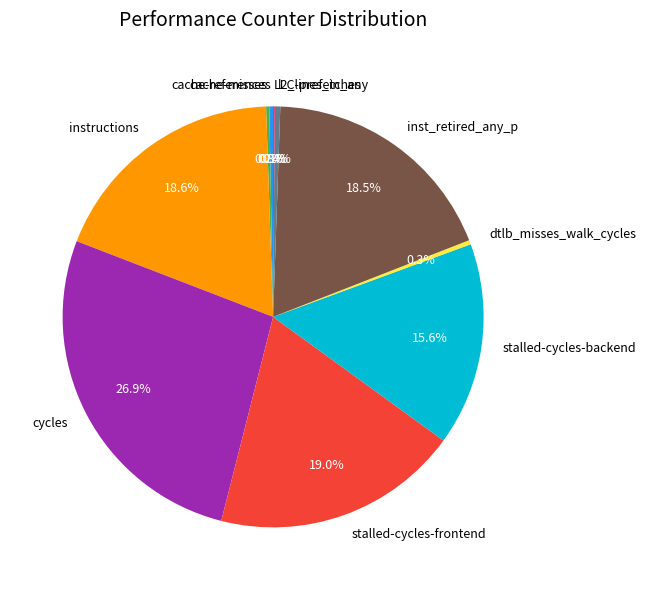

Which has a higher value, inst_retired_any_p or cache-references?

inst_retired_any_p